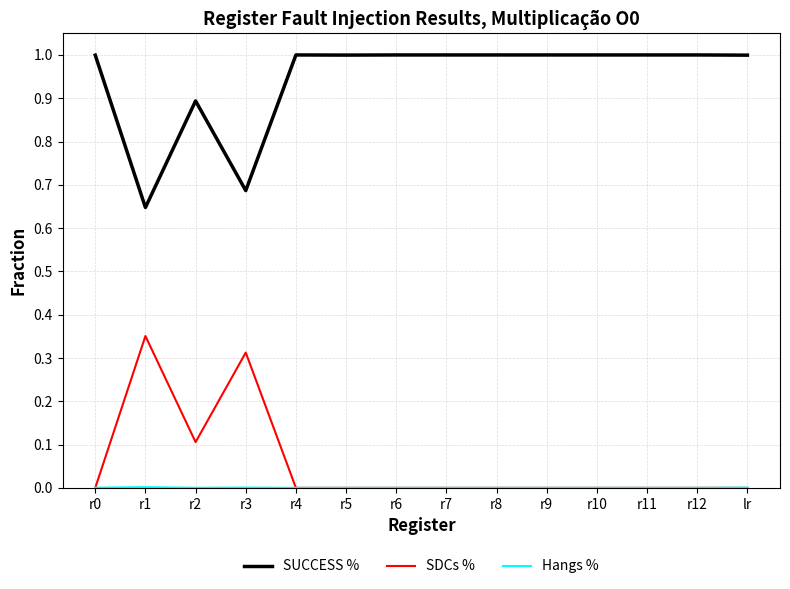

What is the maximum value shown in the chart?

1.0